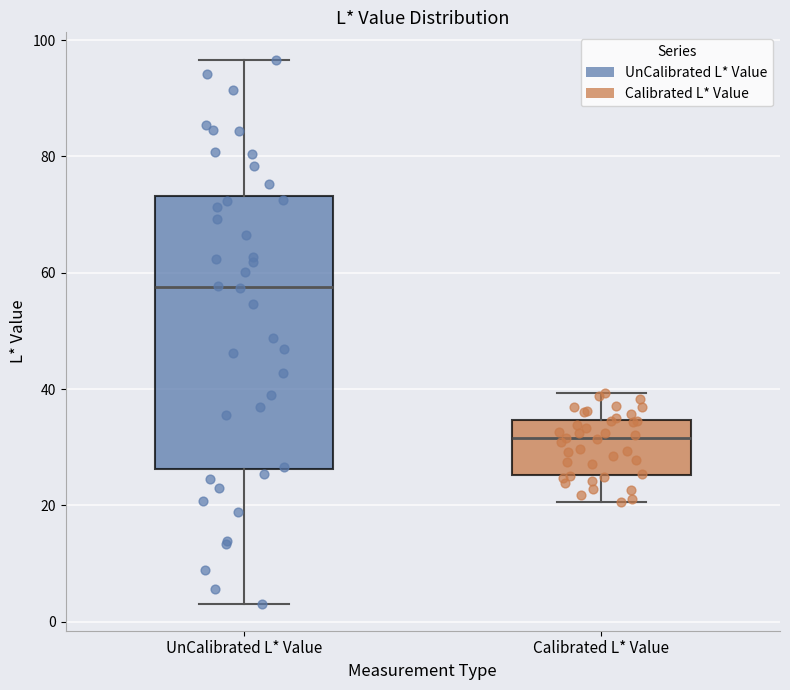

Reading left to right, read every box against the y-axis: the position of its median line, the range the box covers, and the ends of its whiskers. The values are not printed on the chart, so give them approximately, as read against the axis.

UnCalibrated L* Value: median 58, box 26 to 74, whiskers 4 to 96
Calibrated L* Value: median 32, box 26 to 34, whiskers 20 to 40